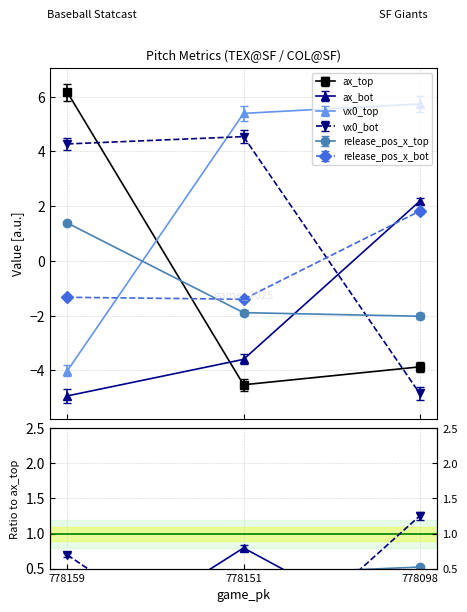

The ax_top series shows -3.9 at 778098. True or false?

True